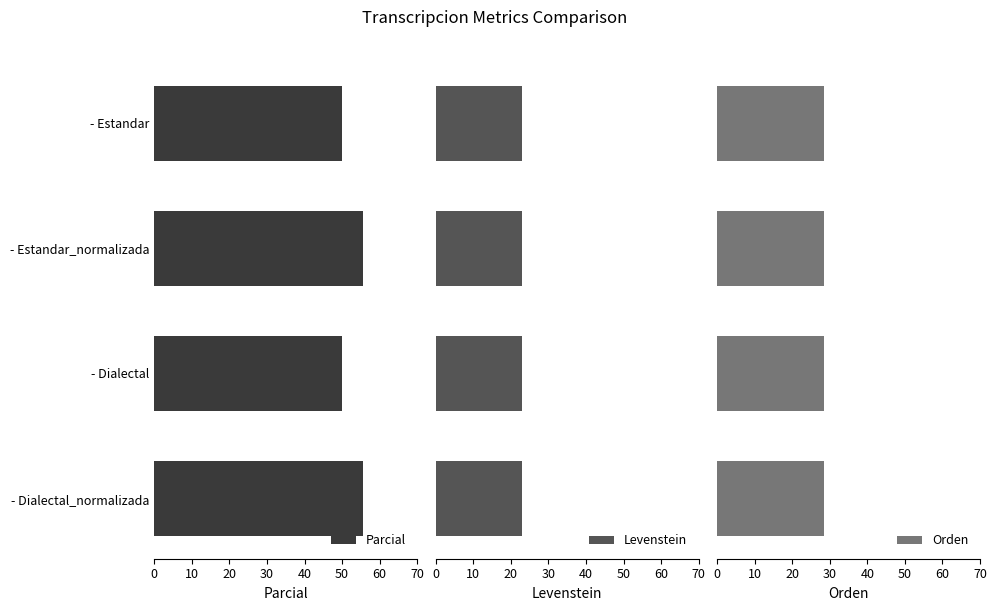

What is the highest value of the Parcial series?

55.6